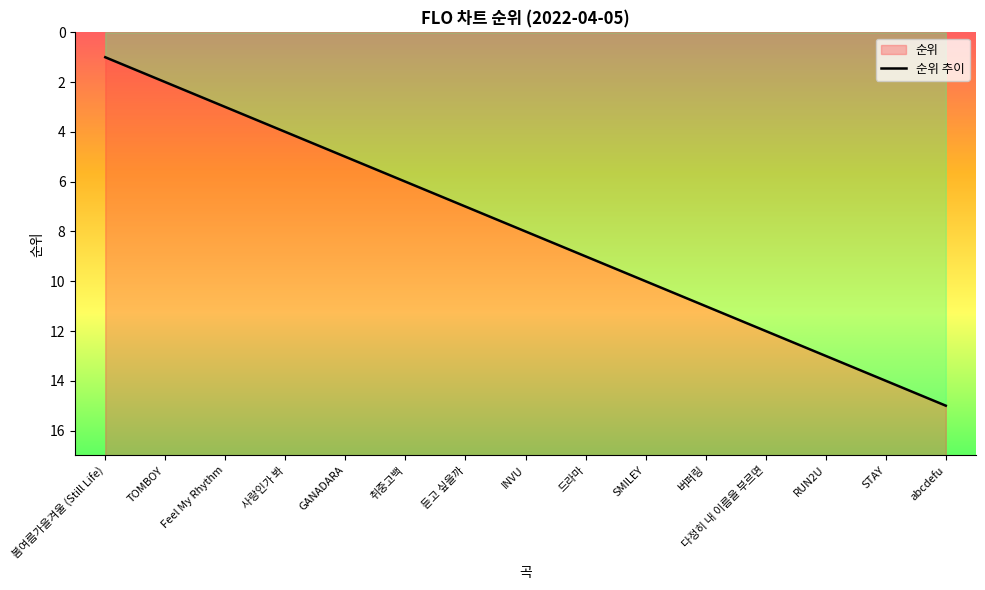

At which label does the data first exceed 8?

드라마